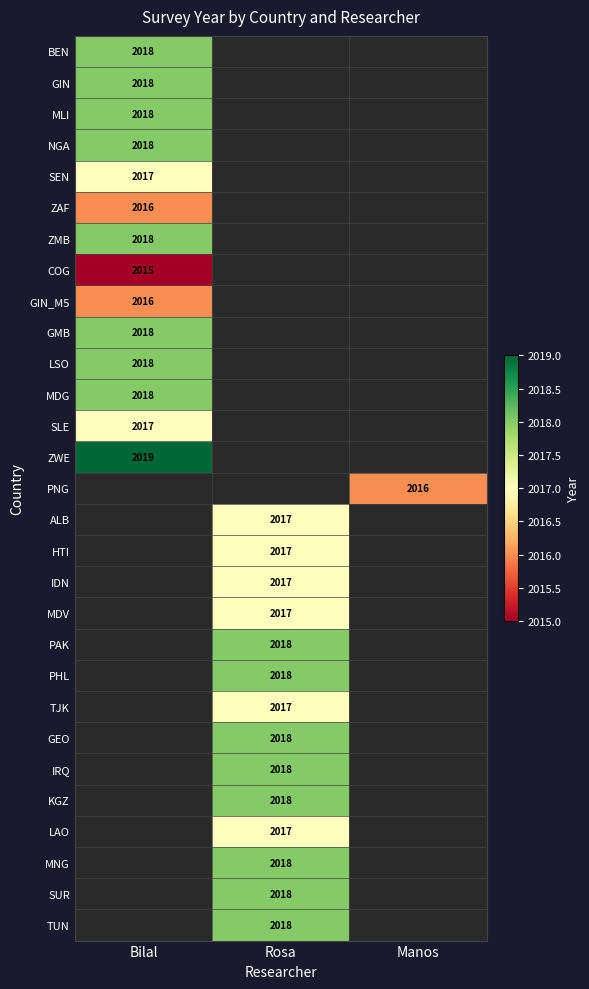

At how many categories does at least one series exceed 2016?

2